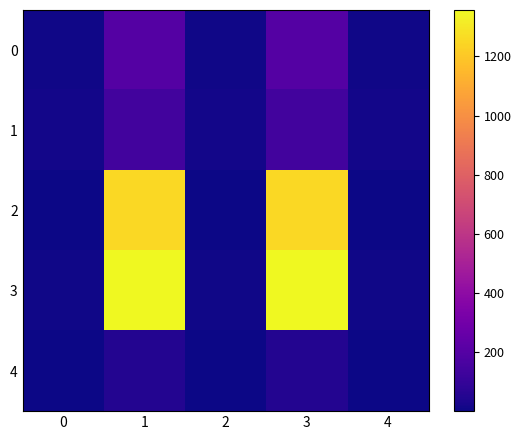

List the series in order of their peak value, lowest first.

4, 1, 0, 2, 3